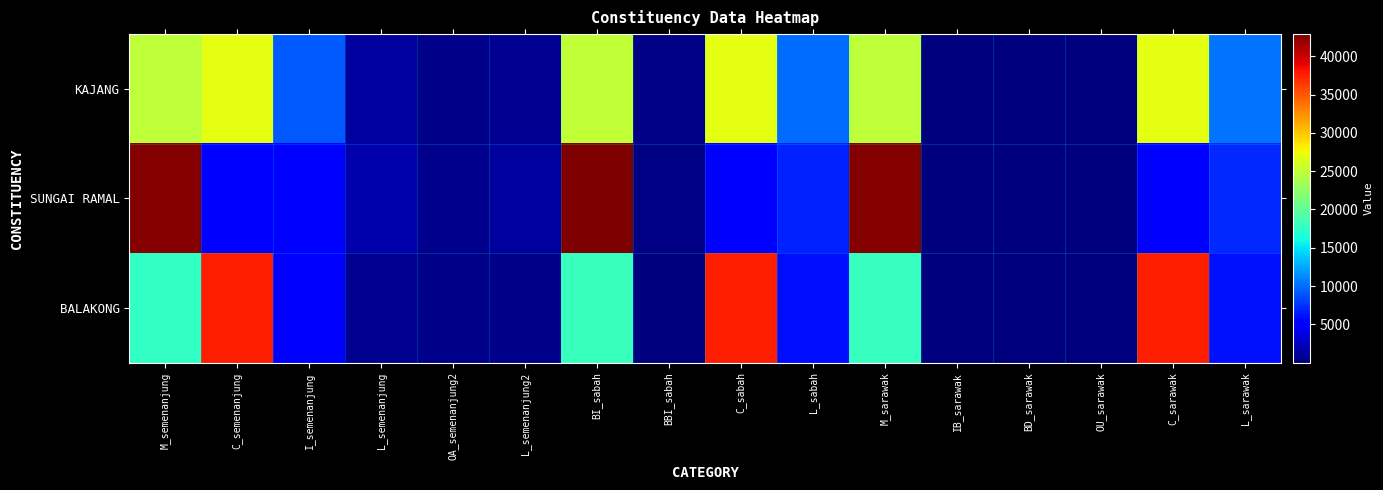

What is the spread (max minus min) of values at C_sarawak?

32645